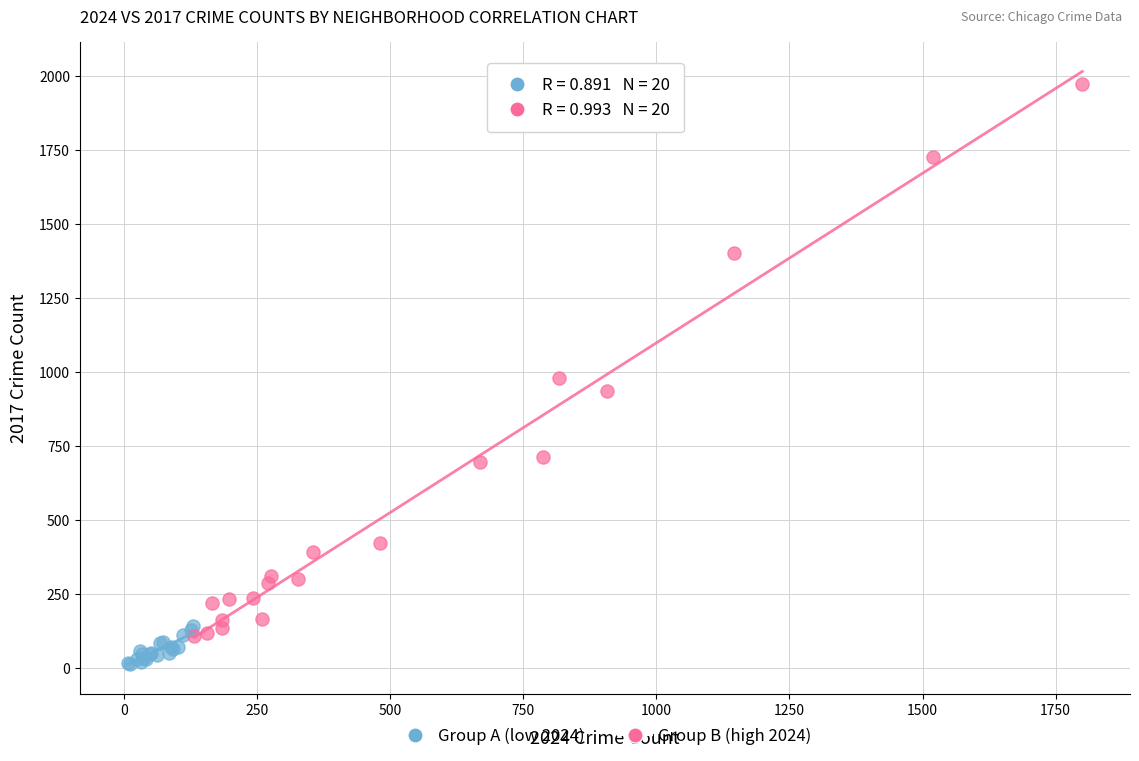

What are all the series names shown in the legend?

Group A (low 2024), Group B (high 2024)